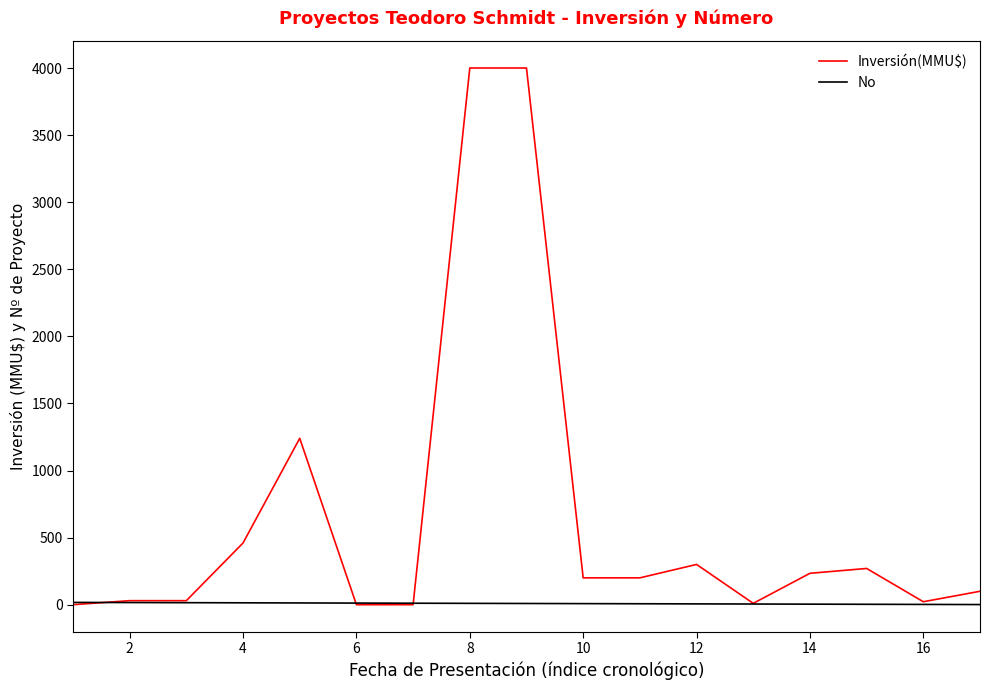

What is the highest value of the Inversión(MMU$) series?

4000